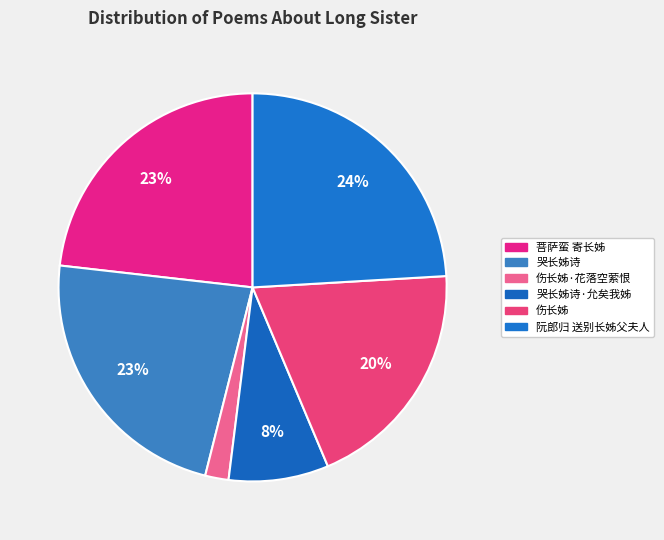

How many slices are in this pie chart?

6